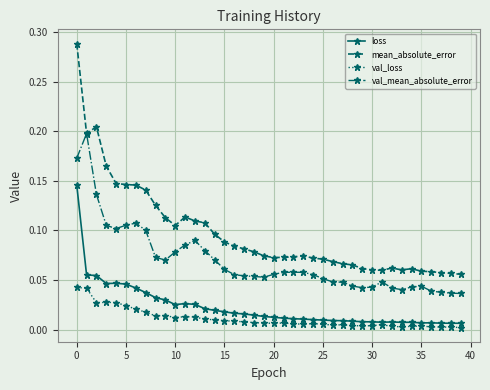

Which series has the largest total across all categories?

mean_absolute_error